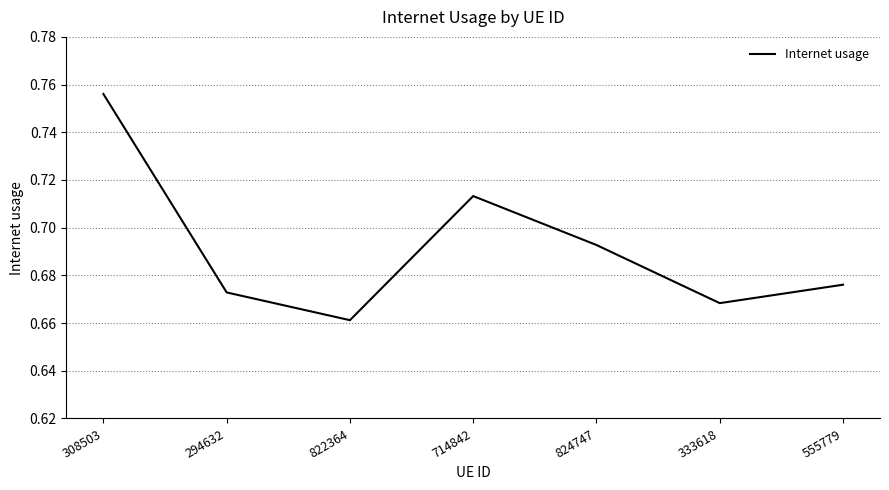

List the labels in order of value, largest first.

308503, 714842, 824747, 555779, 294632, 333618, 822364